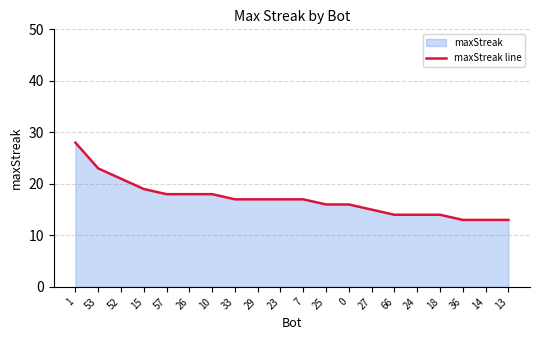

Reading right to left, list all the values displayed in this chart.

13	13	13	14	14	14	15	16	16	17	17	17	17	18	18	18	19	21	23	28